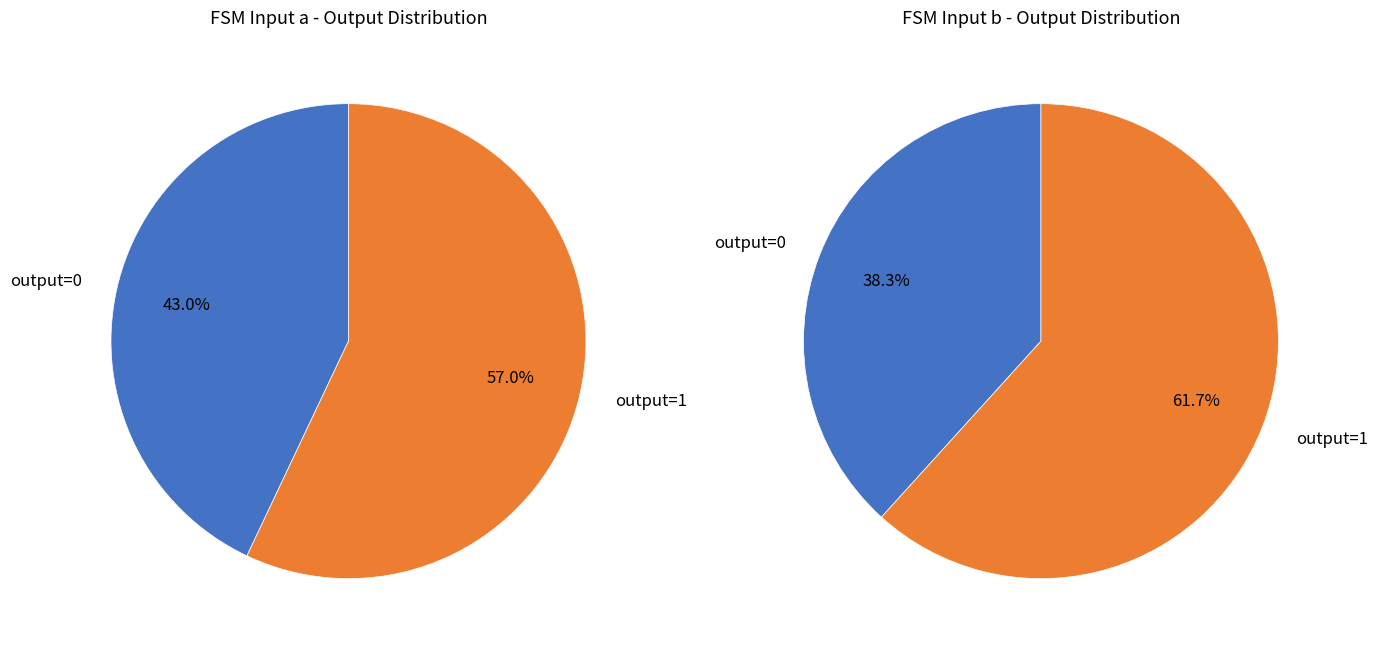

Combined, do output=0, input=b and output=1, input=b account for over 50%?

Yes